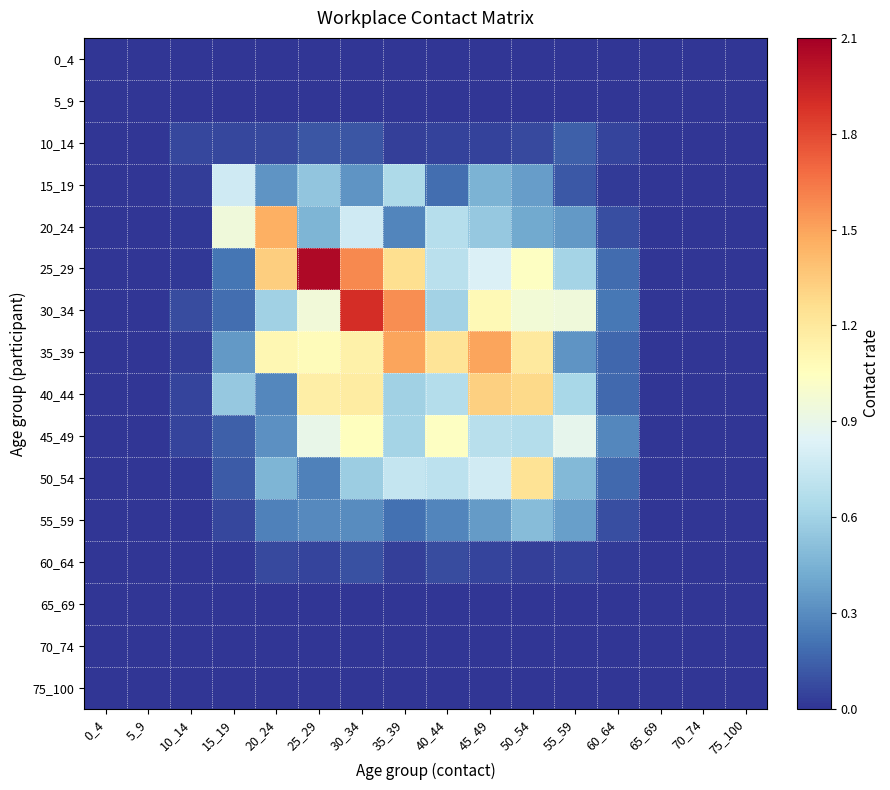

At how many categories does at least one series exceed 1?

7